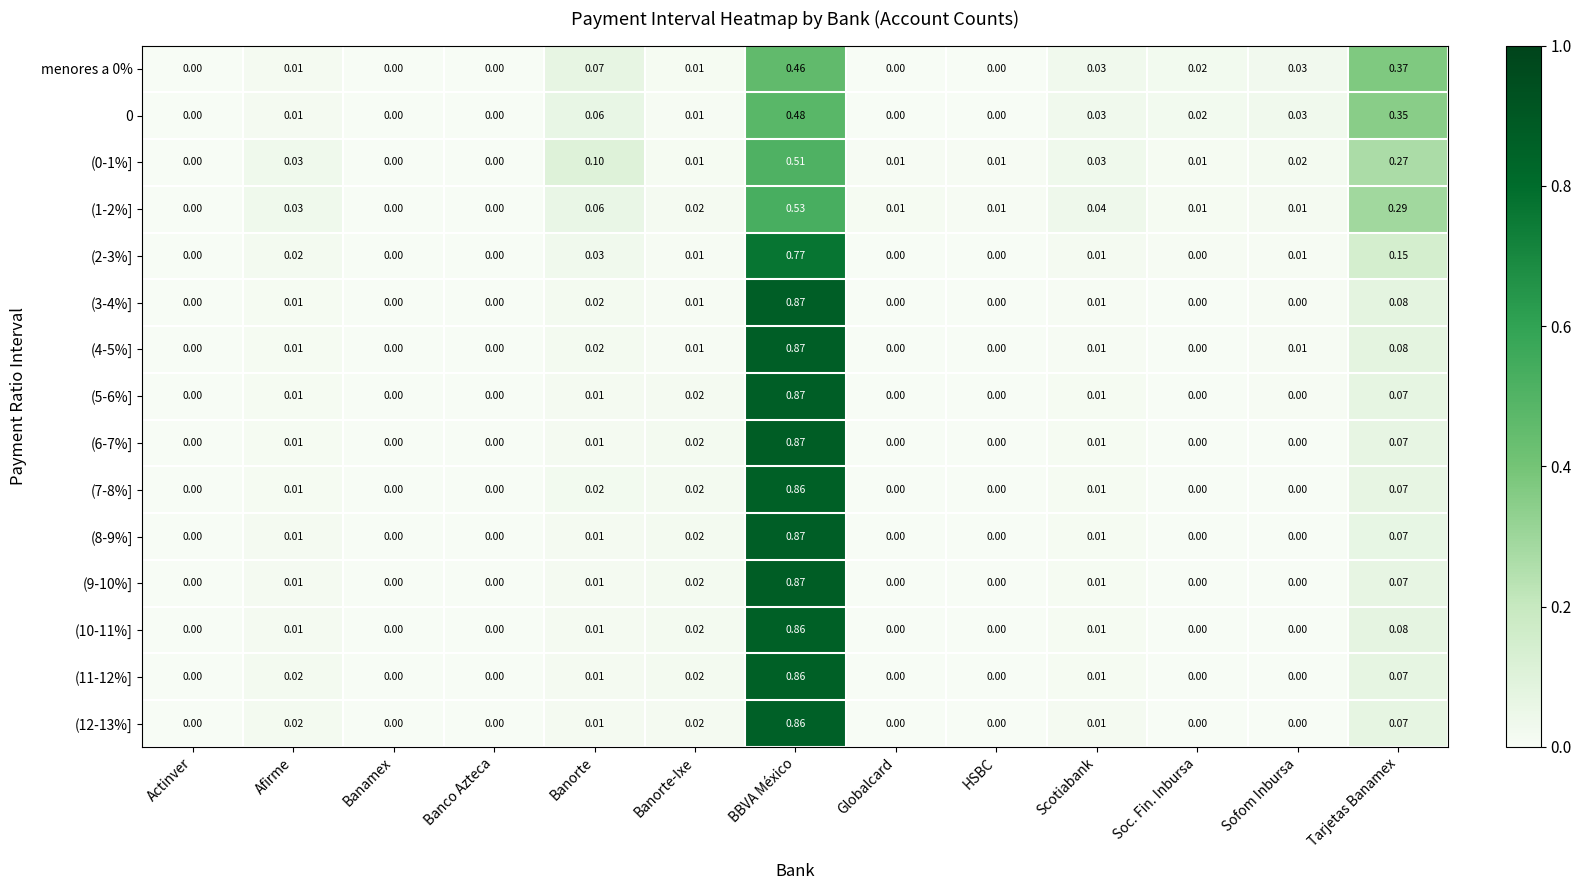

At which category is the sum across all series the highest?

BBVA México